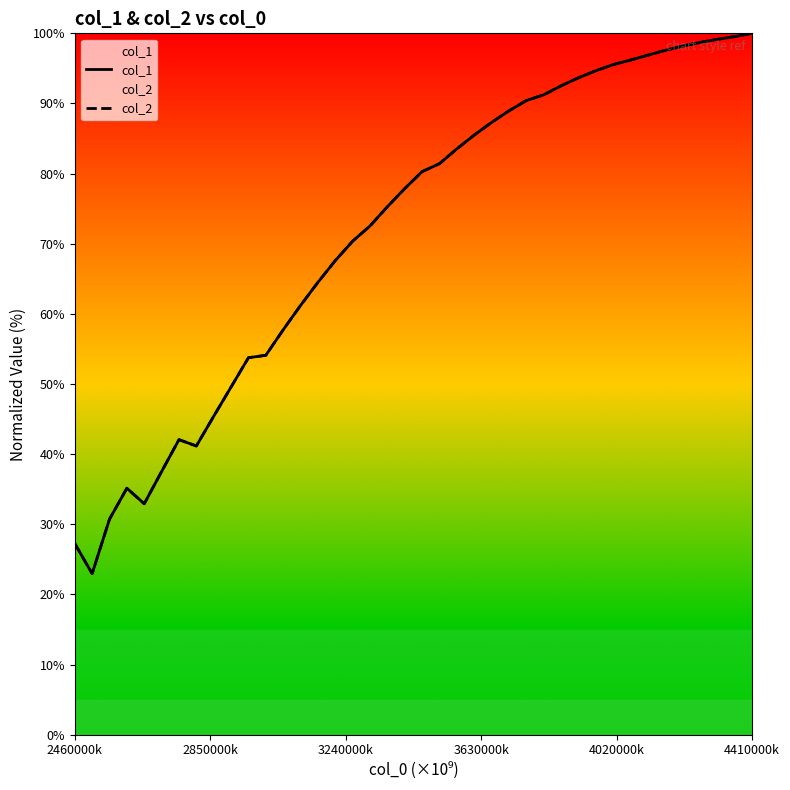

What is the difference between the maximum and minimum values in the col_1 series?

77.0